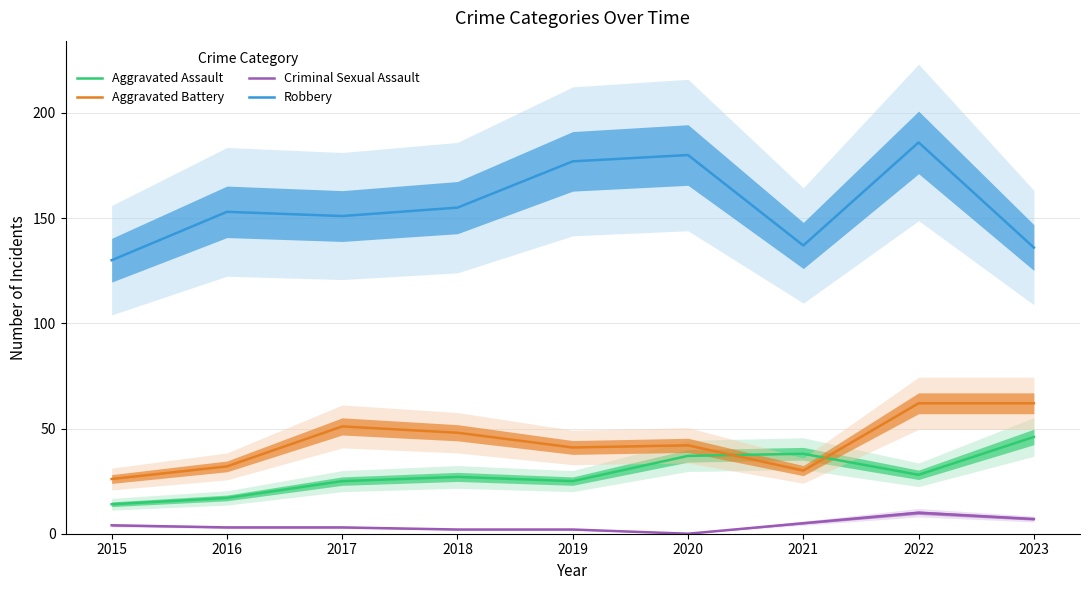

Is it true that Robbery equals 54 at 2015?

False